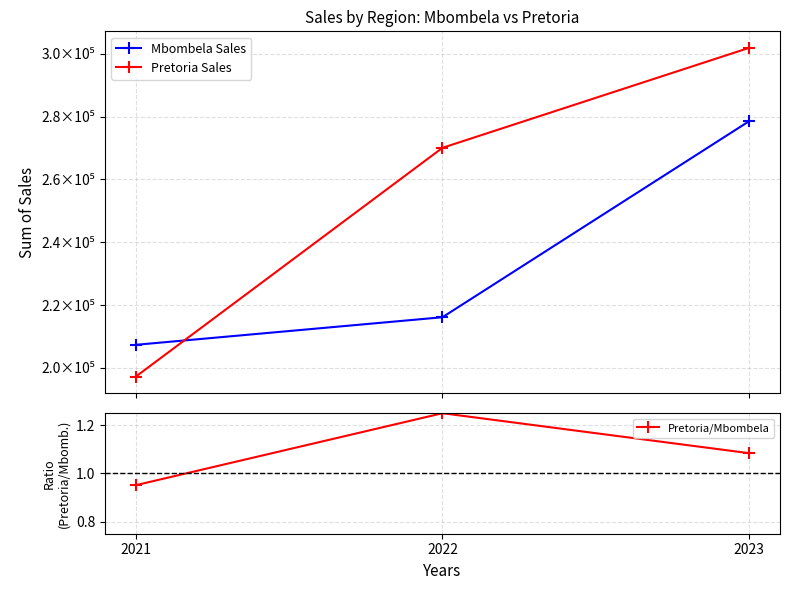

What is the difference between the maximum and minimum values in the Pretoria/Mbombela series?

0.3